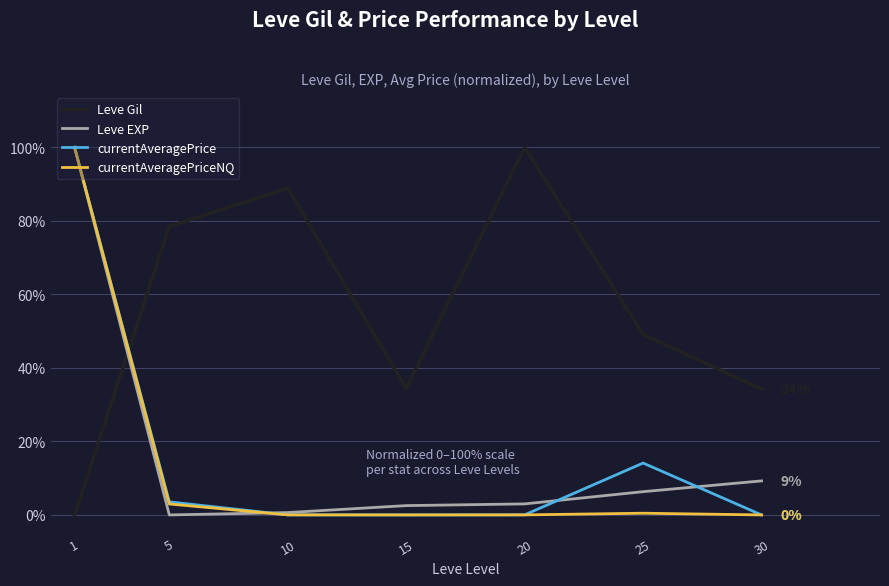

What are all the series names shown in the legend?

Leve Gil, Leve EXP, currentAveragePrice, currentAveragePriceNQ